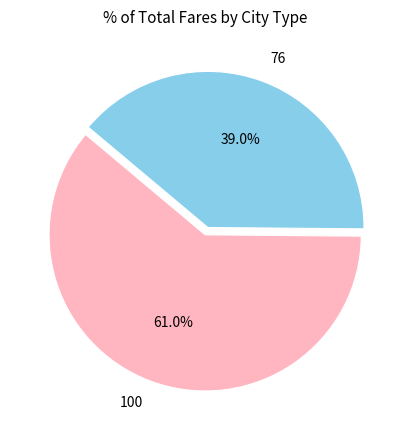

Approximately how many times larger is the value at 100 compared to 76?

1.6